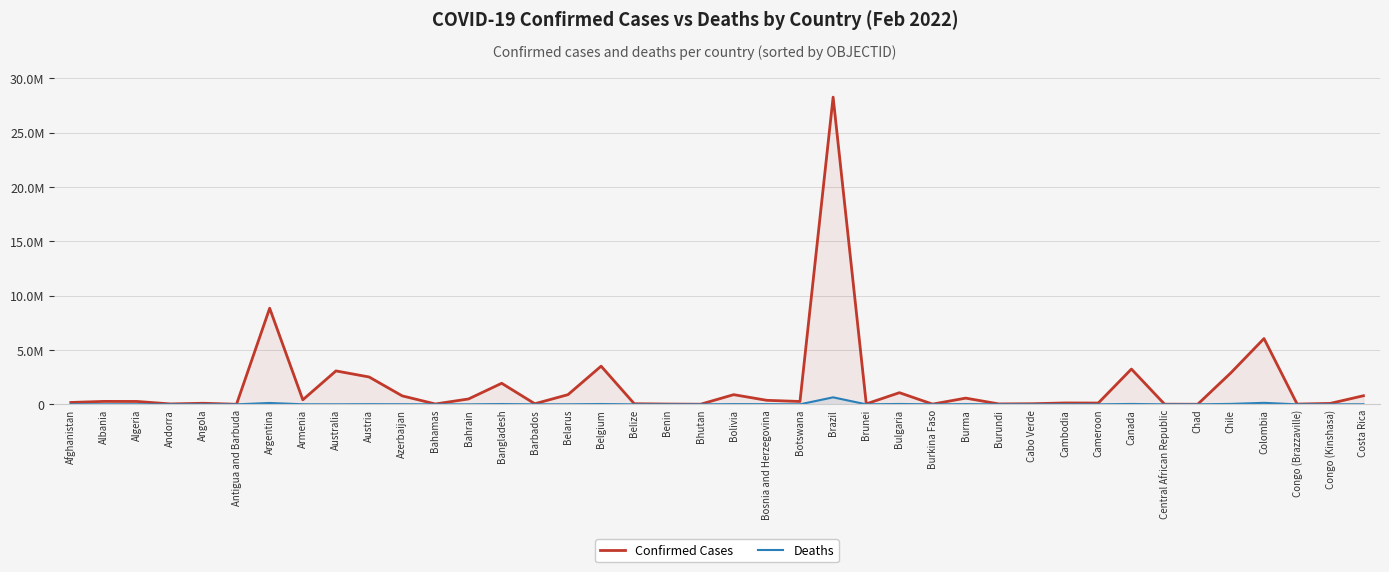

The Deaths series shows 9655 at Algeria. True or false?

False